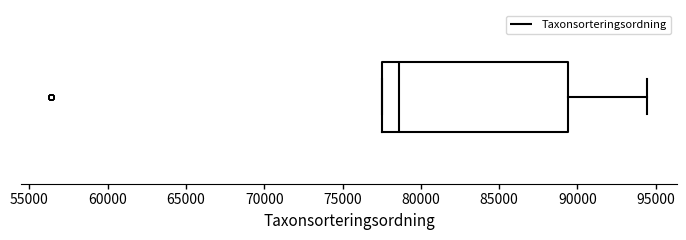

Transcribe this box plot: give where the median line is, the range the box spans, and where the two whiskers end, as read against the x-axis. The values are not printed on the chart, so give them approximately, as read against the axis.

median 78500, box 77500 to 89500, whiskers 77500 to 94500